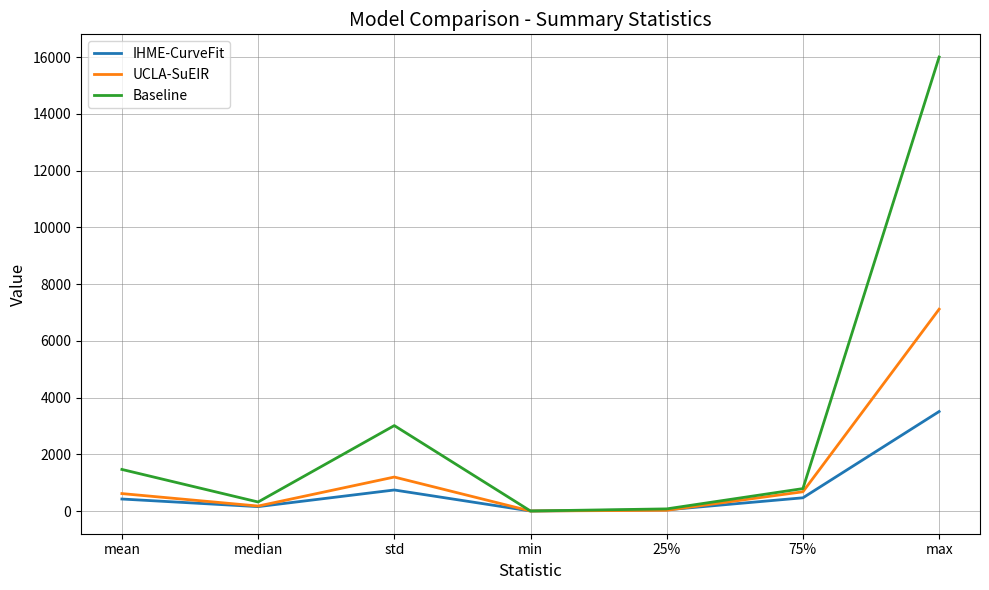

Rank the series by their average value, from lowest to highest.

IHME-CurveFit, UCLA-SuEIR, Baseline